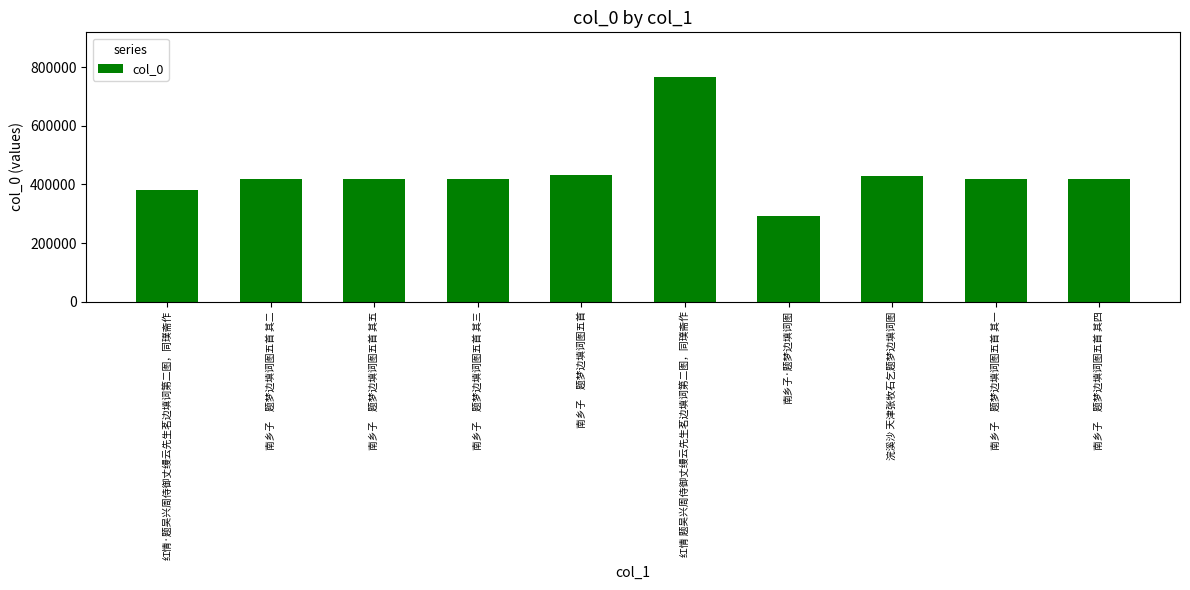

How many values are below 417388?

5